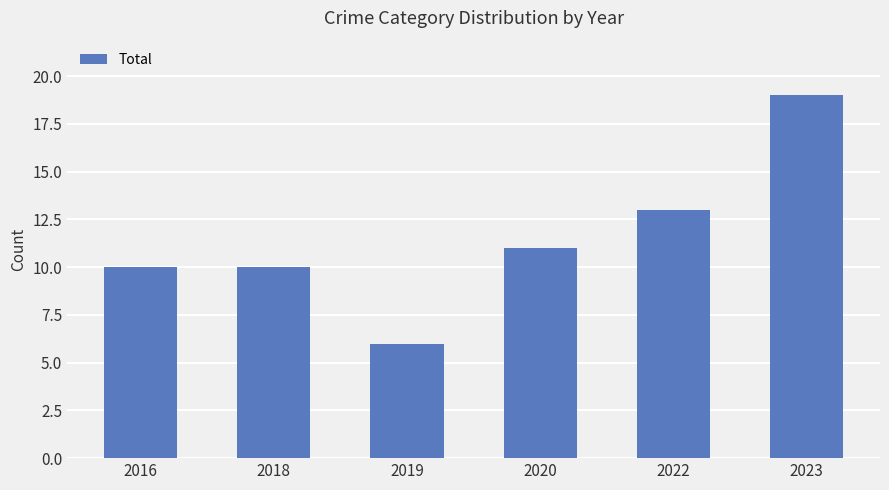

What value does the data have at 2022?

13